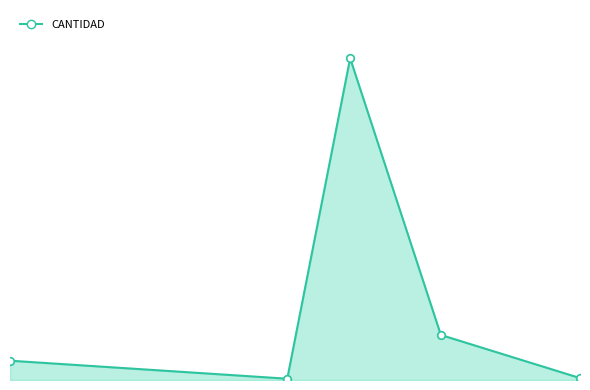

Which series contains the lowest Y value?

CANTIDAD_line